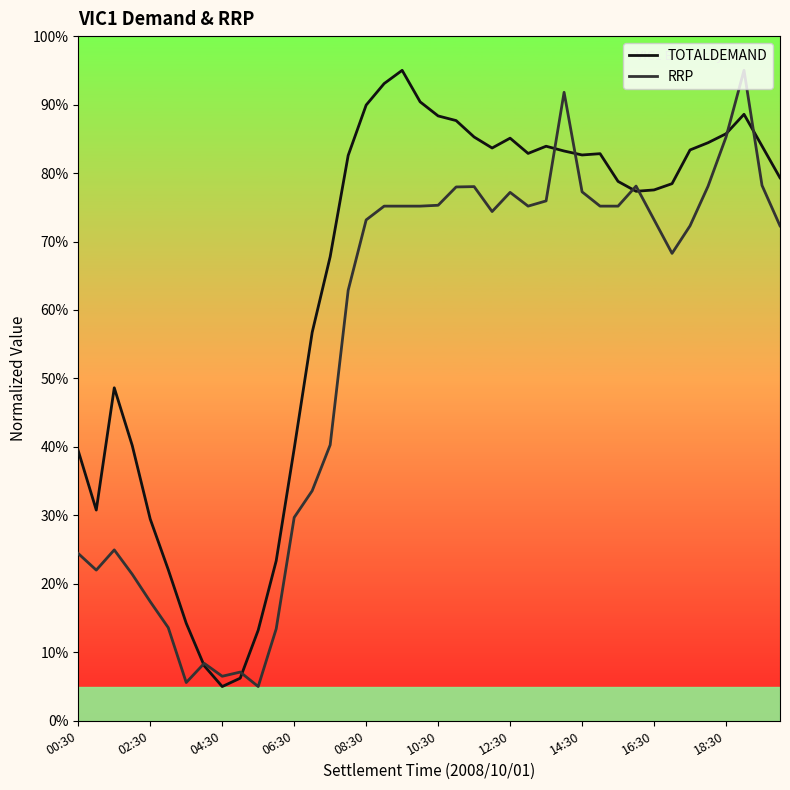

What is the lowest value of the TOTALDEMAND series?

5.0